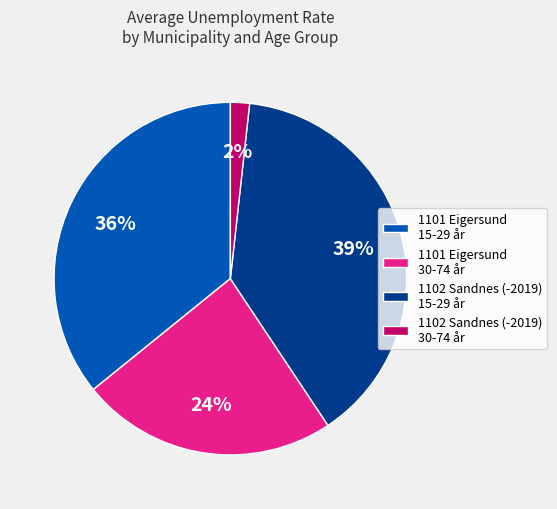

Which slice is the largest?

1102 Sandnes (-2019) 15-29 år